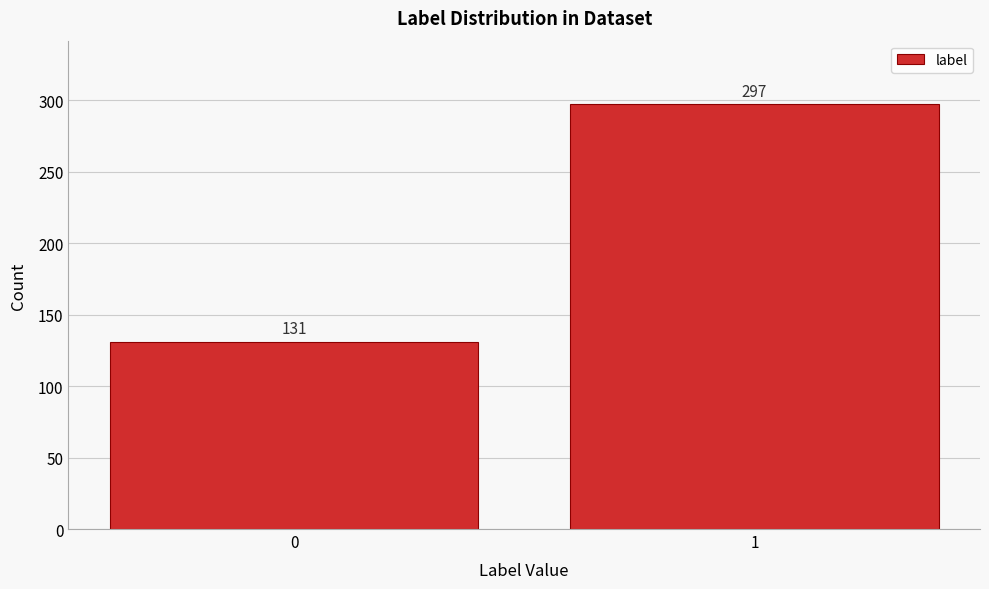

Reading left to right, what are all the values shown in this chart?

131	297